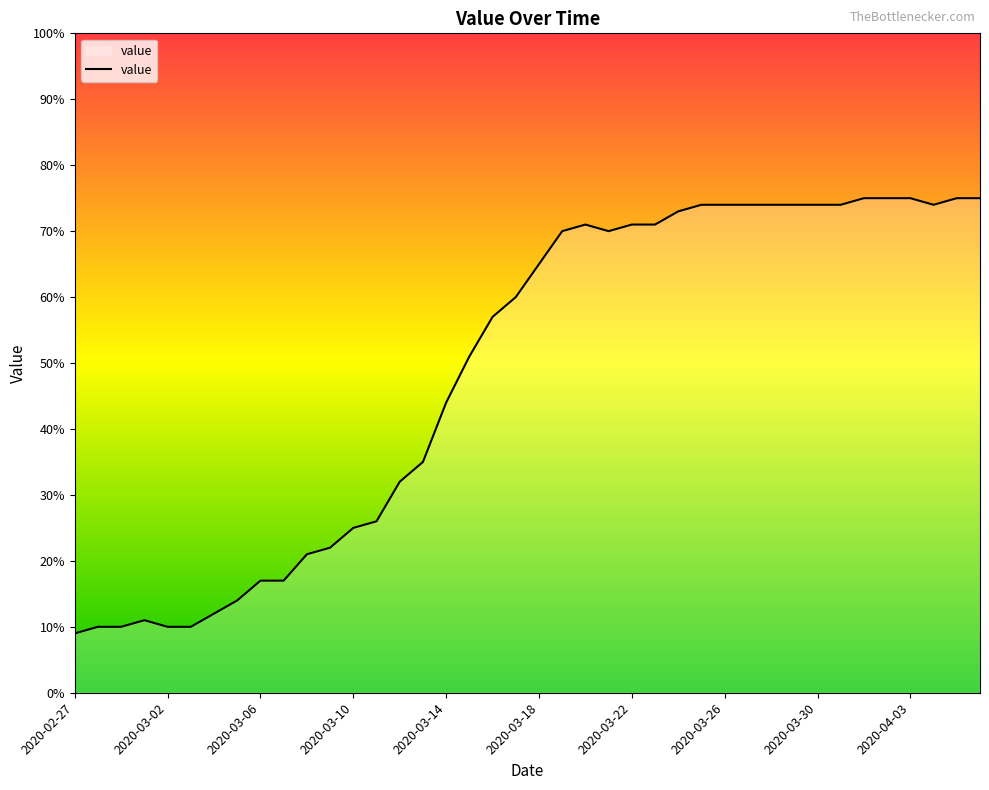

What is the smallest value displayed?

9